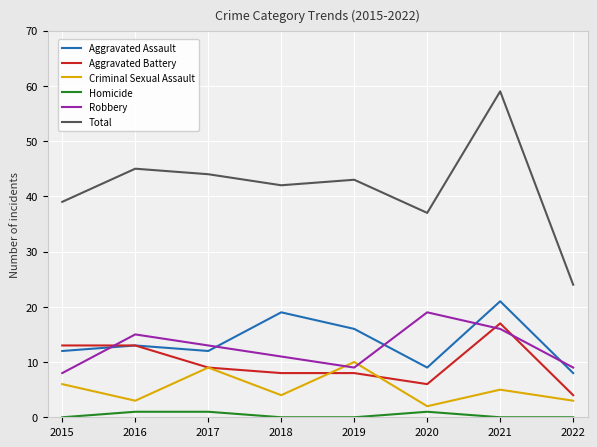

The Robbery series shows 19 at 2020. True or false?

True